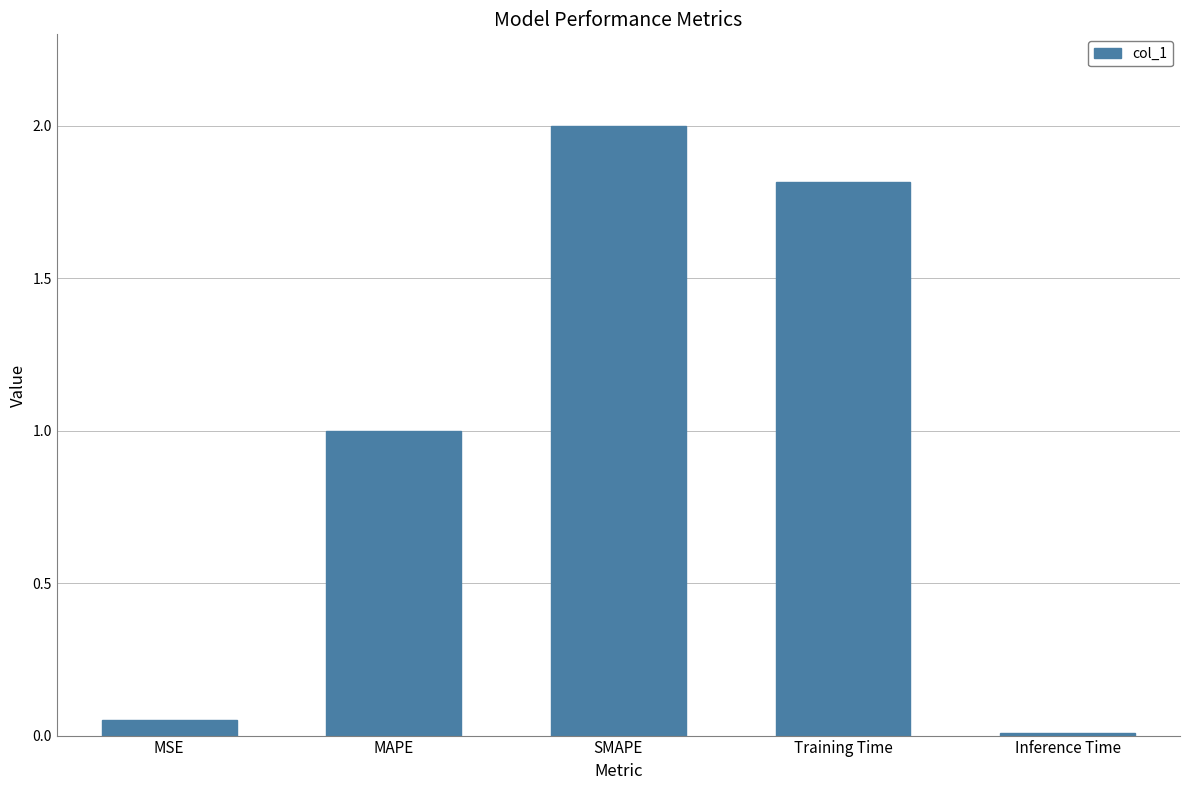

The chart shows a value of 1.6 at MAPE. True or false?

False